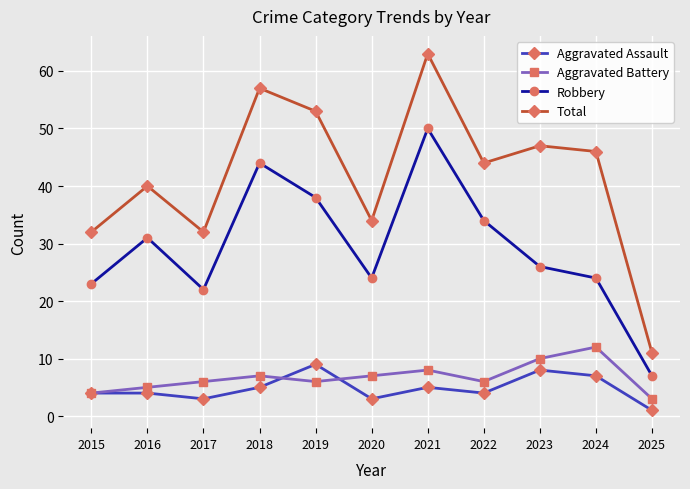

How many data points does each series have?

11